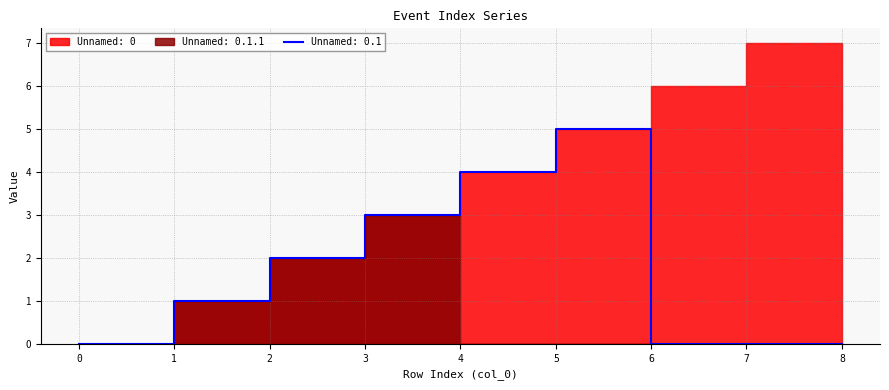

What are all the series names shown in the legend?

Unnamed: 0, Unnamed: 0.1, Unnamed: 0.1.1